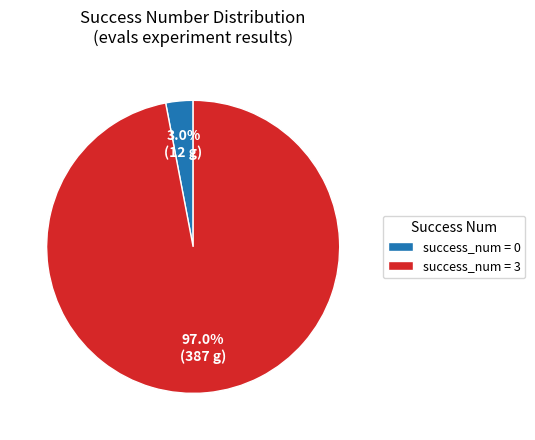

What percentage do success_num = 3 and success_num = 0 together represent?

100.0%